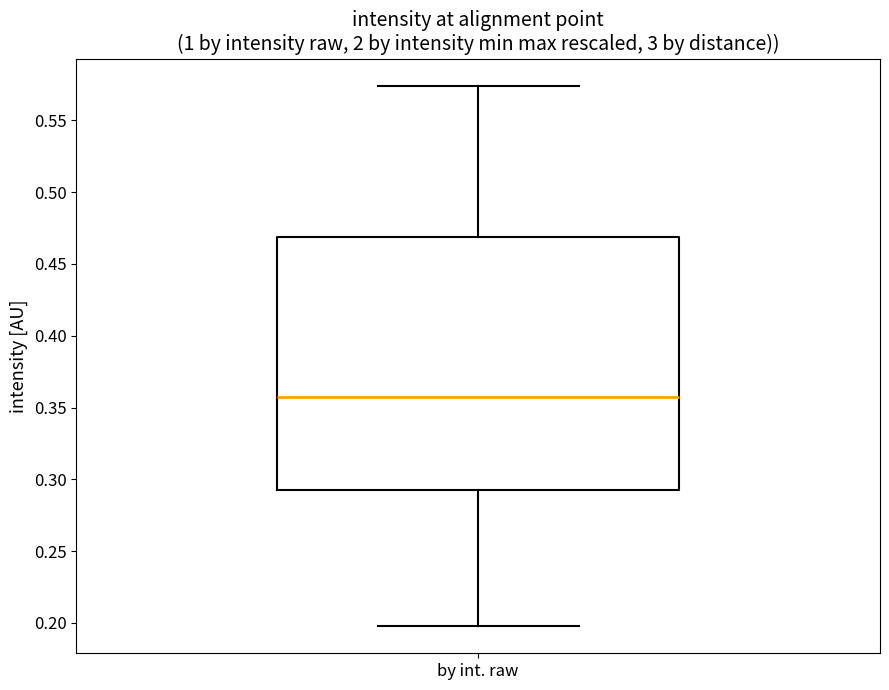

Where is the upper edge of the box for by int. raw on the y-axis? The values are not printed on the chart, so give them approximately, as read against the axis.

0.470